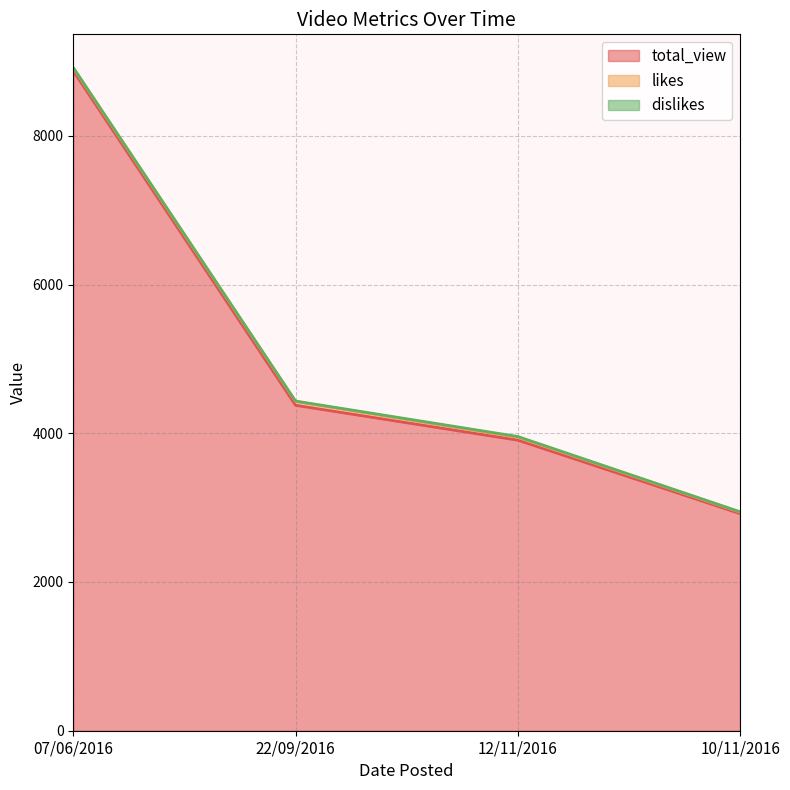

Reading left to right, what are all the values shown in this chart?

total_view: 07/06/2016=8871	22/09/2016=4376	12/11/2016=3907	10/11/2016=2919
likes: 07/06/2016=41	22/09/2016=51	12/11/2016=39	10/11/2016=20
dislikes: 07/06/2016=6	22/09/2016=6	12/11/2016=10	10/11/2016=5